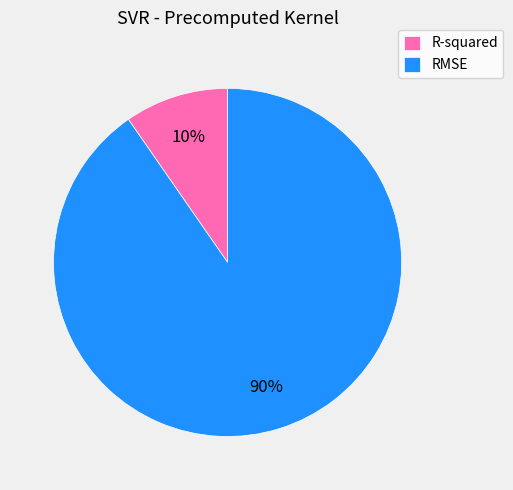

How many slices are in this pie chart?

2